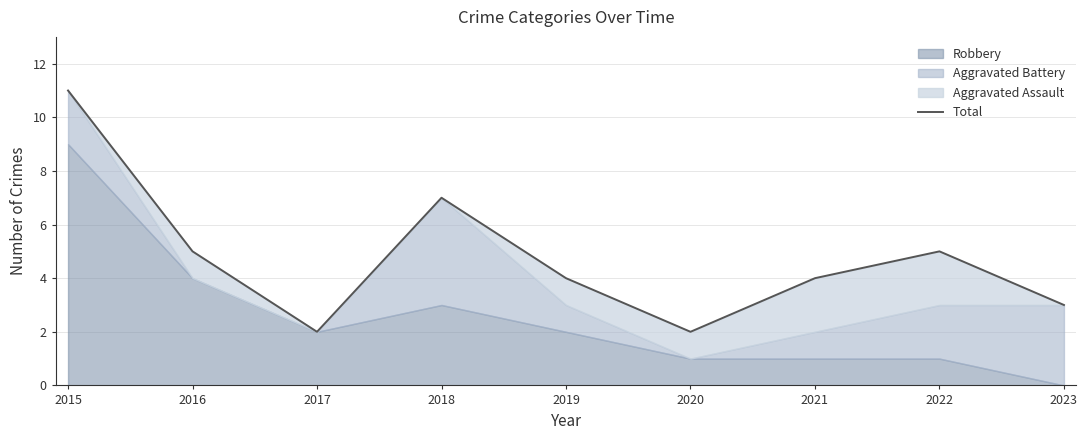

Reading right to left, list all the values displayed in this chart.

3	5	4	2	4	7	2	5	11